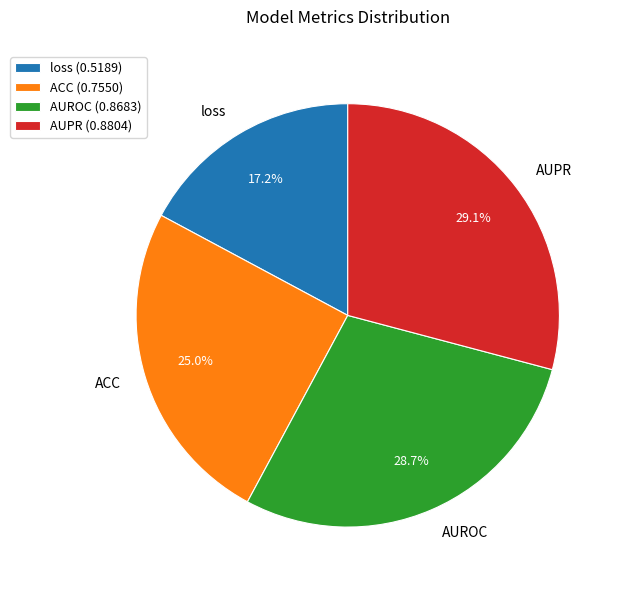

To the nearest percent, what is the difference between the loss and AUROC slice percentages?

12%